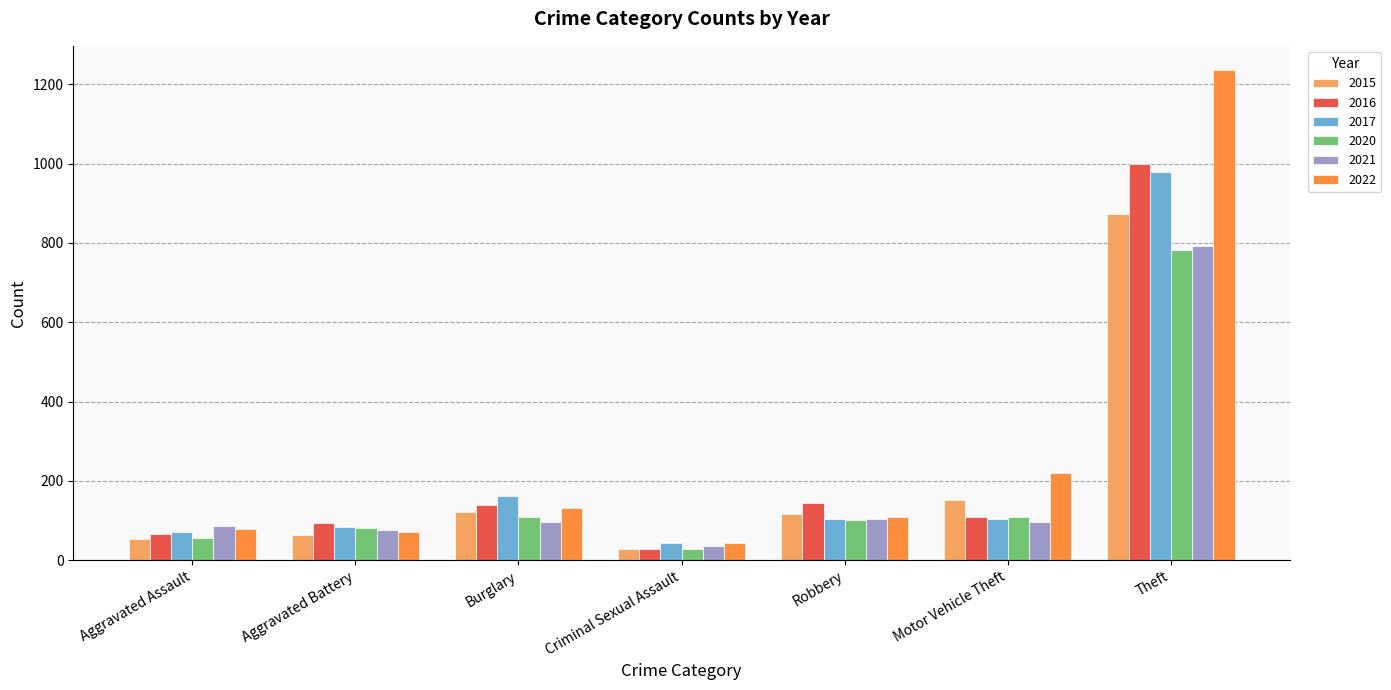

Is the value of 2020 at Aggravated Battery greater than the value of 2015 at Aggravated Battery?

Yes